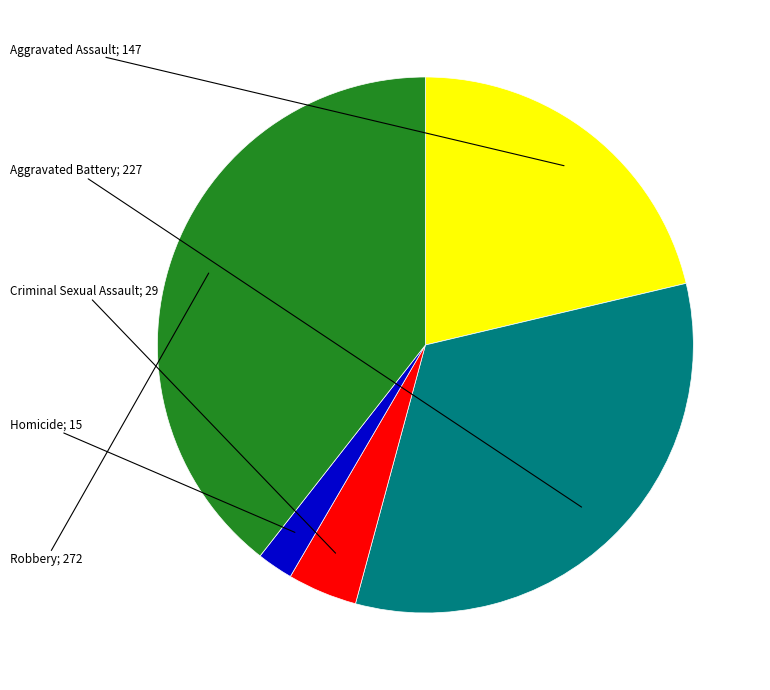

Is there any slice that represents more than half of the pie?

No